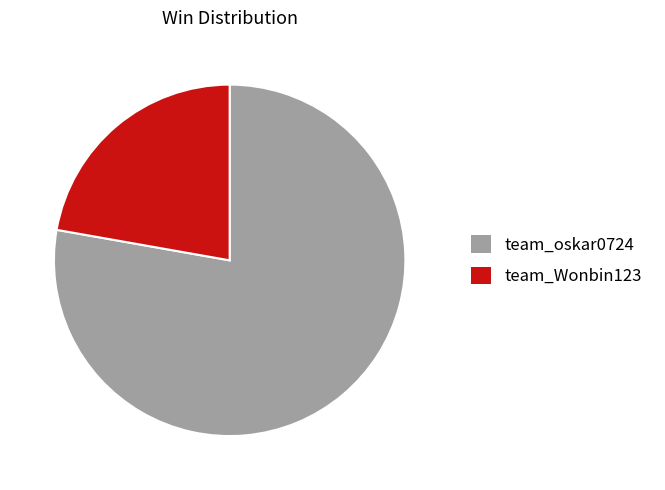

What is the smallest slice in the pie chart?

team_Wonbin123